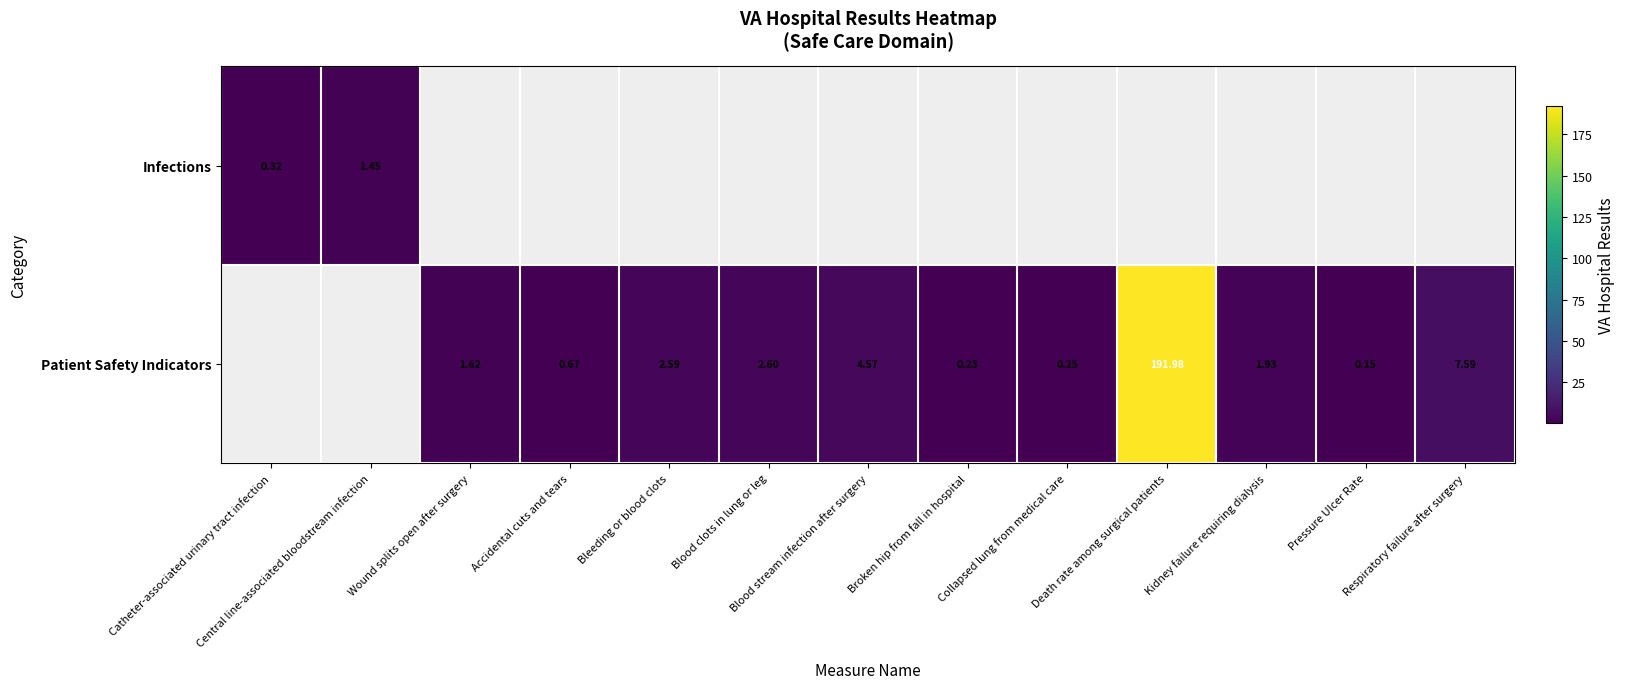

Count the number of categories in the chart.

13